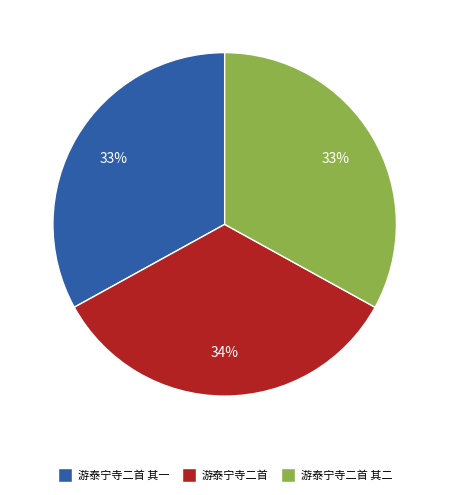

Does any single category account for the majority?

No